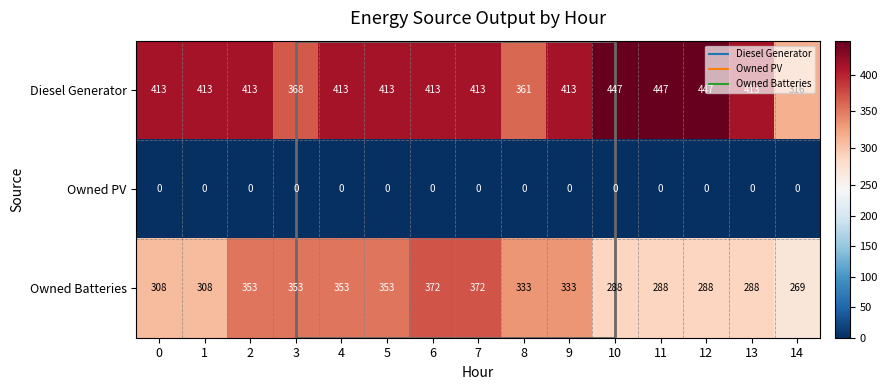

What is the highest value of the Diesel Generator series?

447